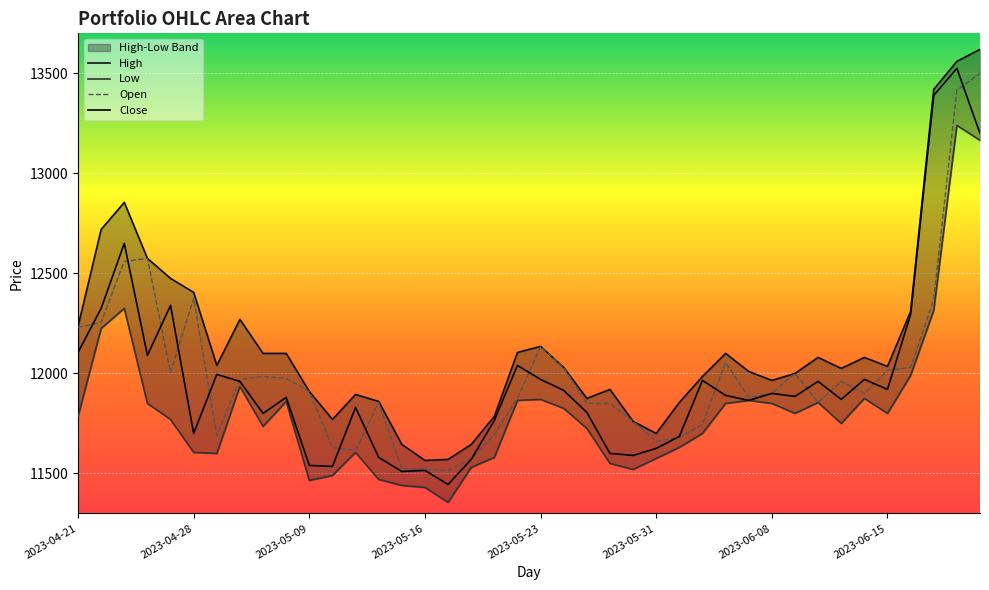

What is the minimum value for Open?

11515